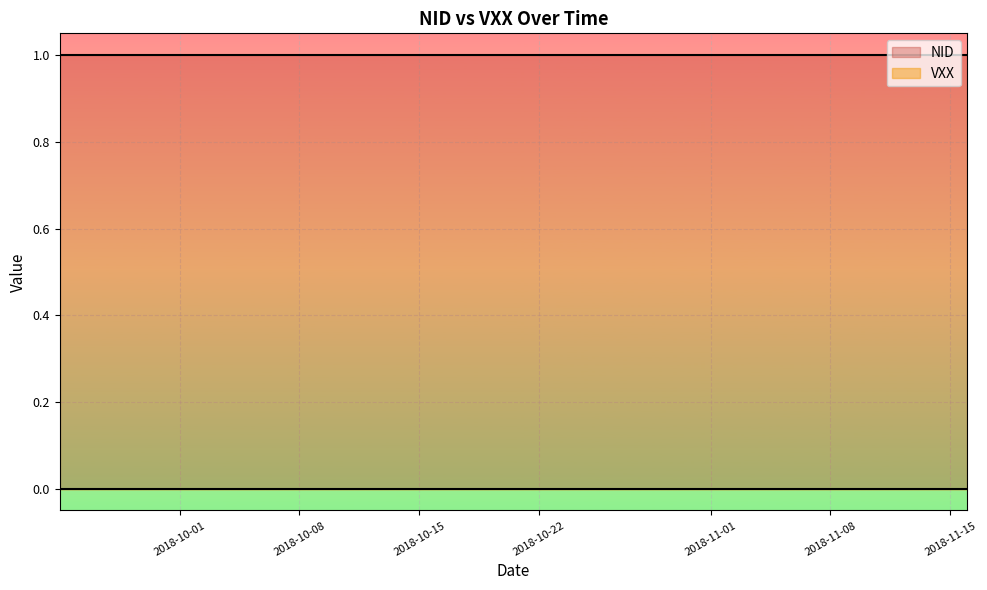

Which category has the lowest value across all series?

2018-09-24